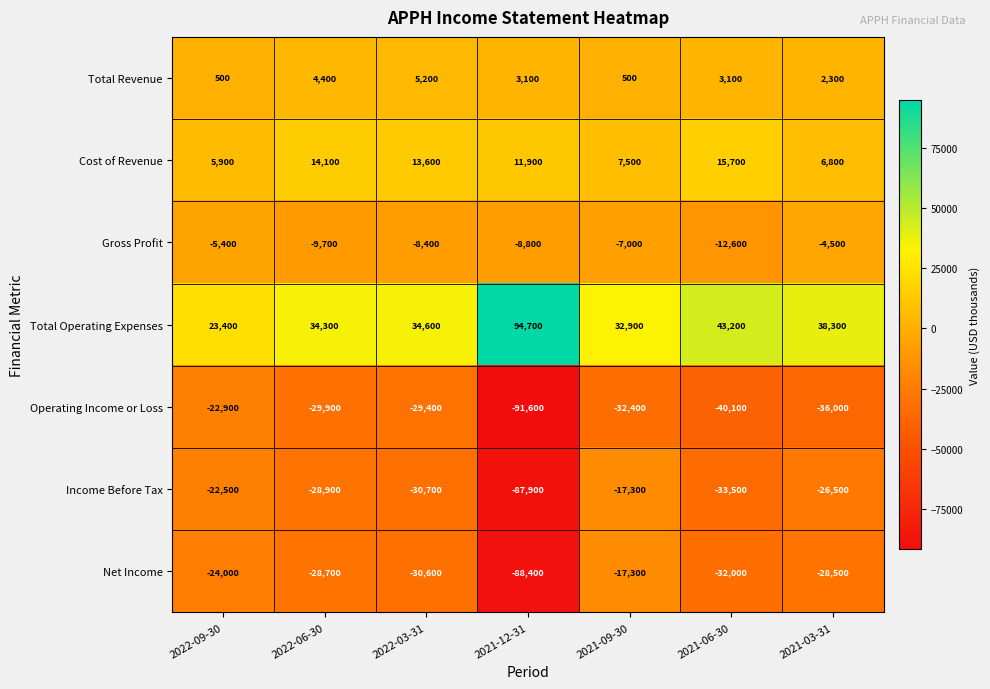

Rank the categories by Gross Profit value from highest to lowest.

2021-03-31, 2022-09-30, 2021-09-30, 2022-03-31, 2021-12-31, 2022-06-30, 2021-06-30